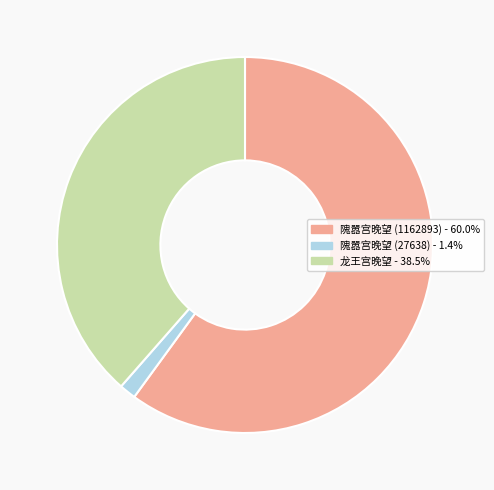

Approximately how many times larger is the value at 龙王宫晚望 compared to 隗嚣宫晚望 (27638)?

27.0